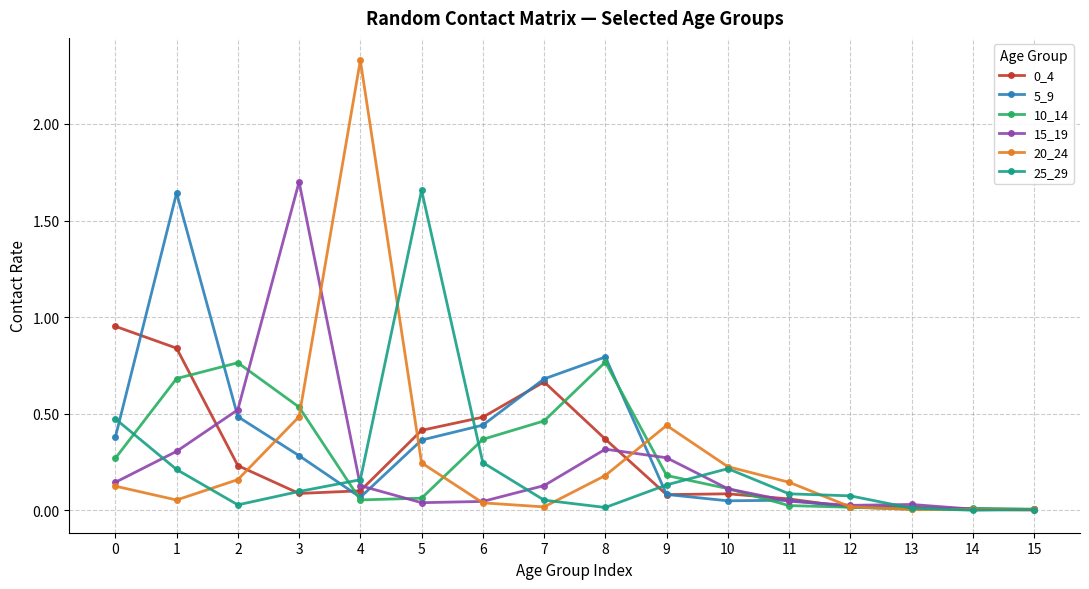

Is the value of 0_4 at 0 greater than the value of 10_14 at 11?

Yes